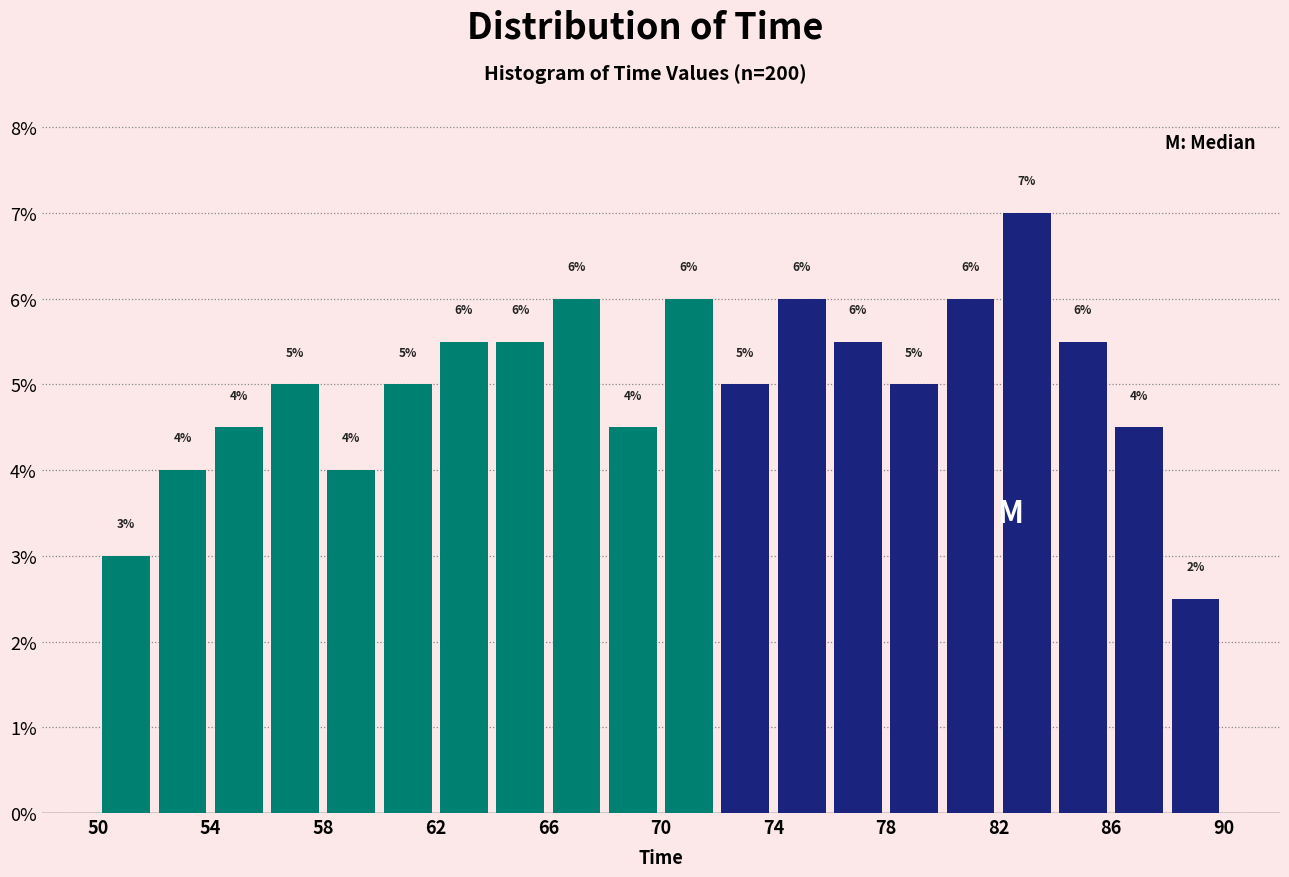

Over which range of the x-axis is the bar tallest?

82 to 84